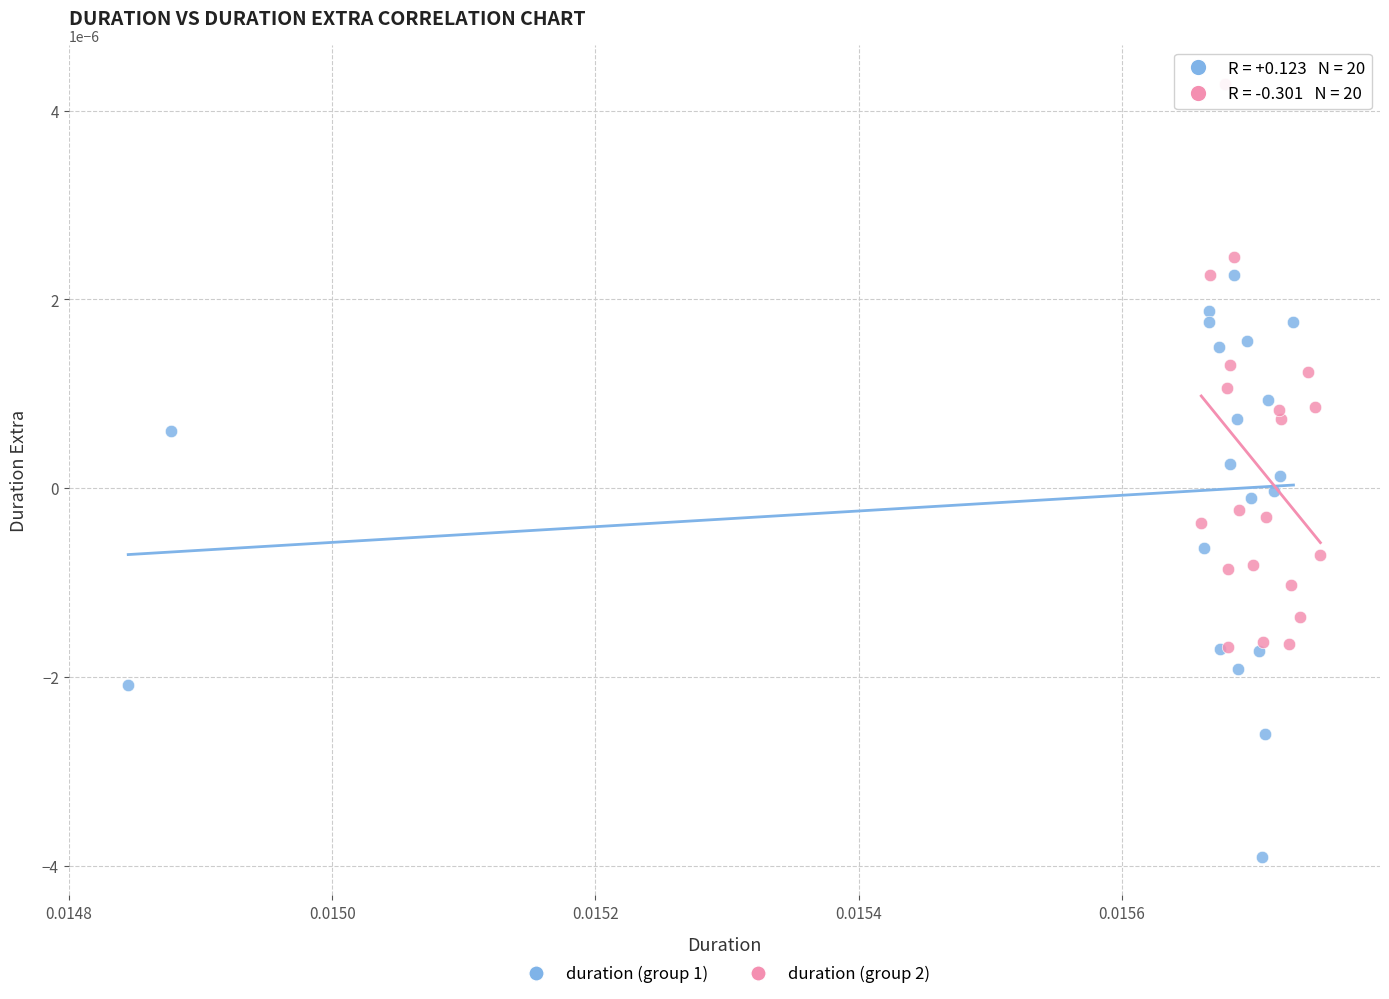

Which series reaches the maximum Y coordinate?

duration (group 2)